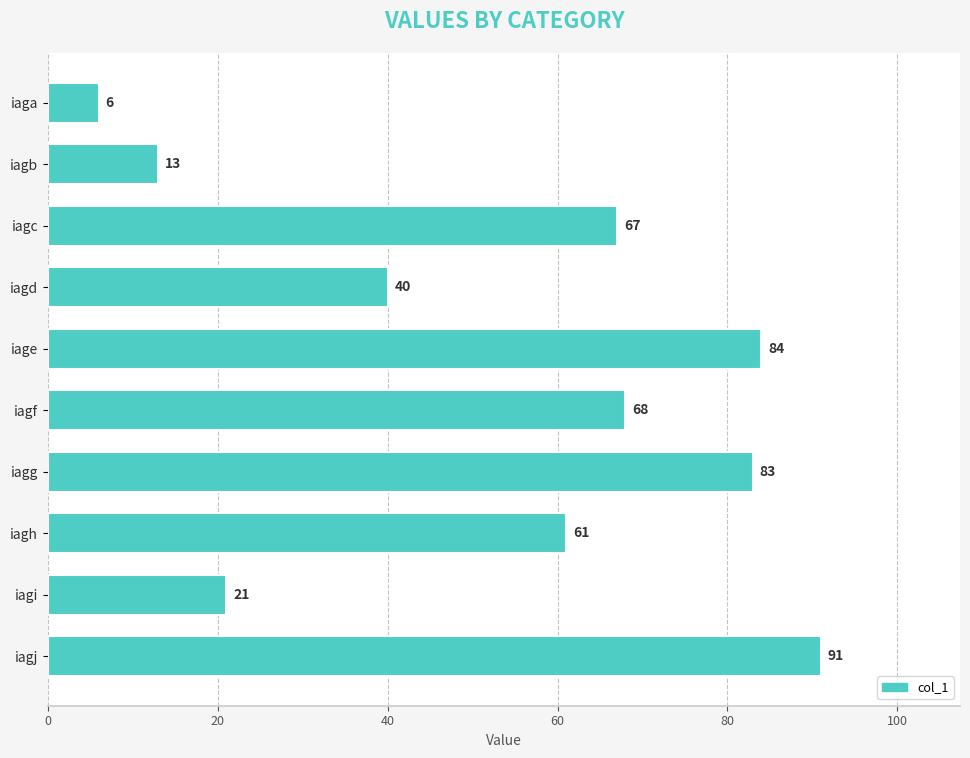

True or false: the data shows 67 at iagc.

True